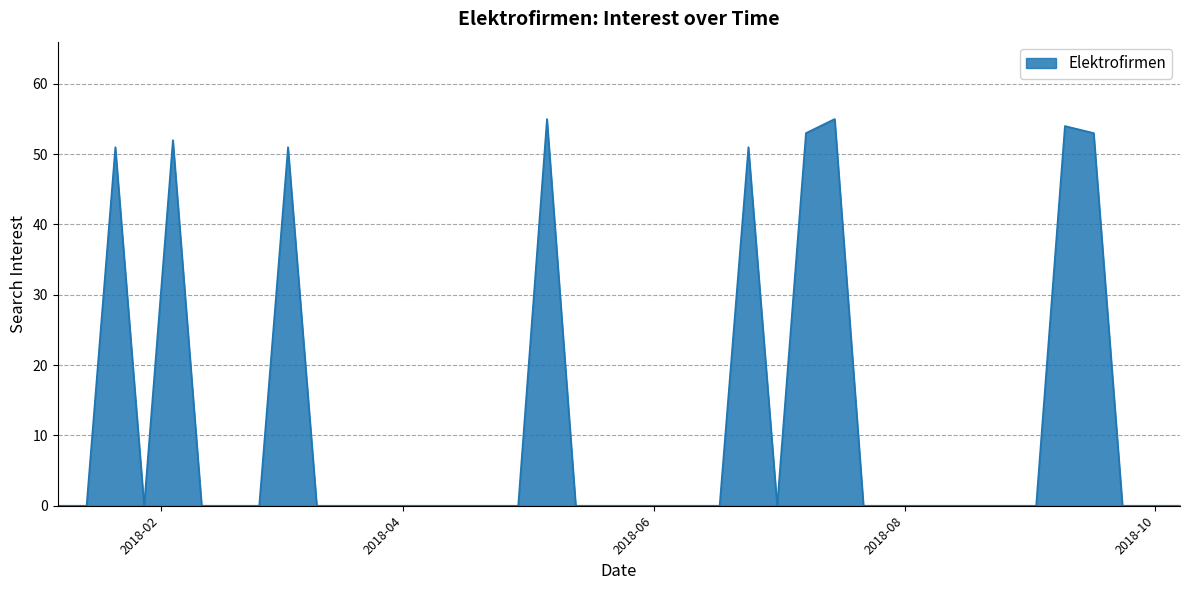

What is the sum of all values?

475